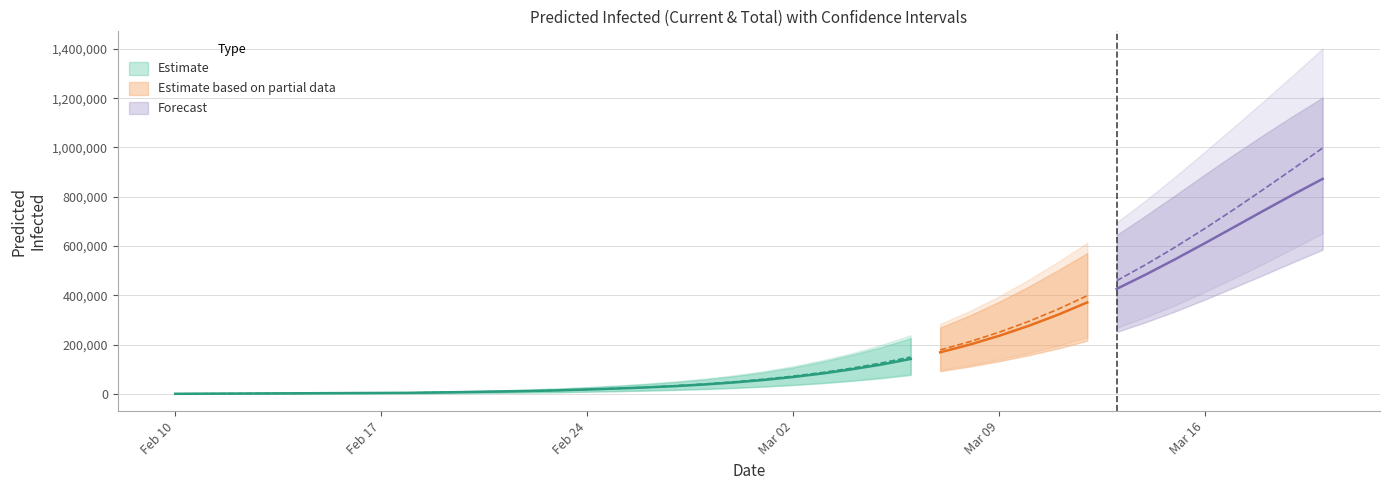

True or false: predicted_total_infected_lower and predicted_current_infected_lower intersect in this chart.

False